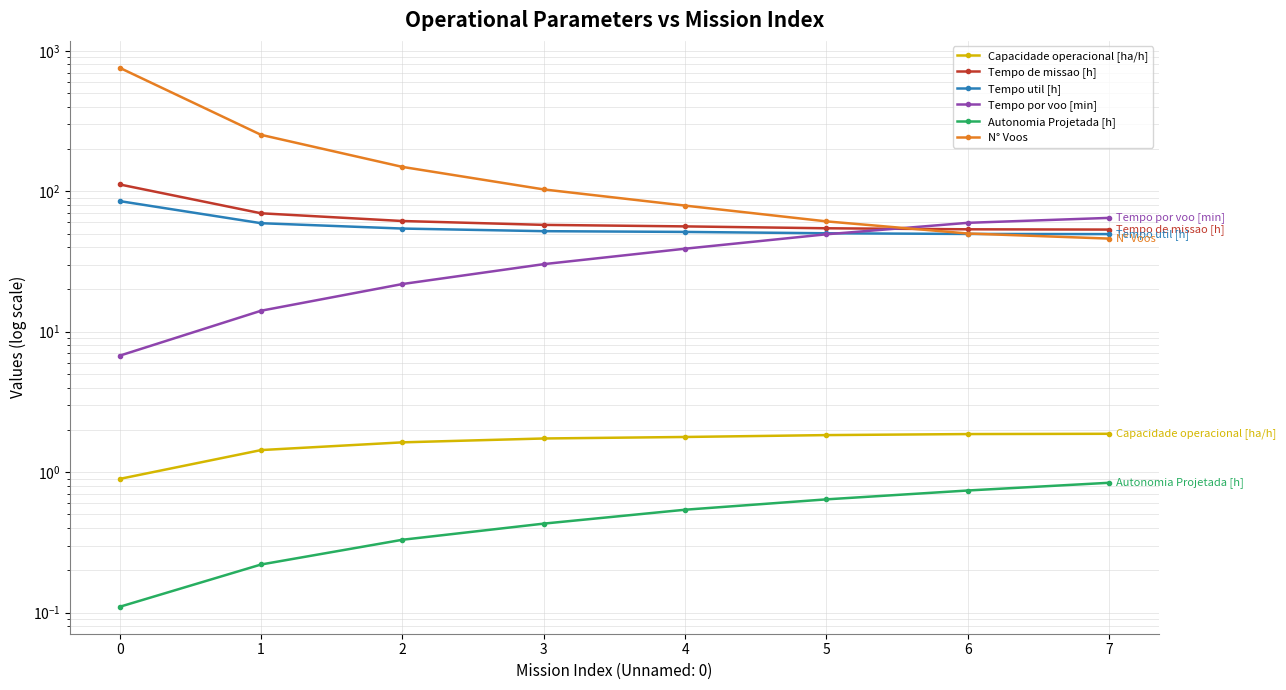

True or false: Tempo util [h] and Capacidade operacional [ha/h] cross at least once.

False